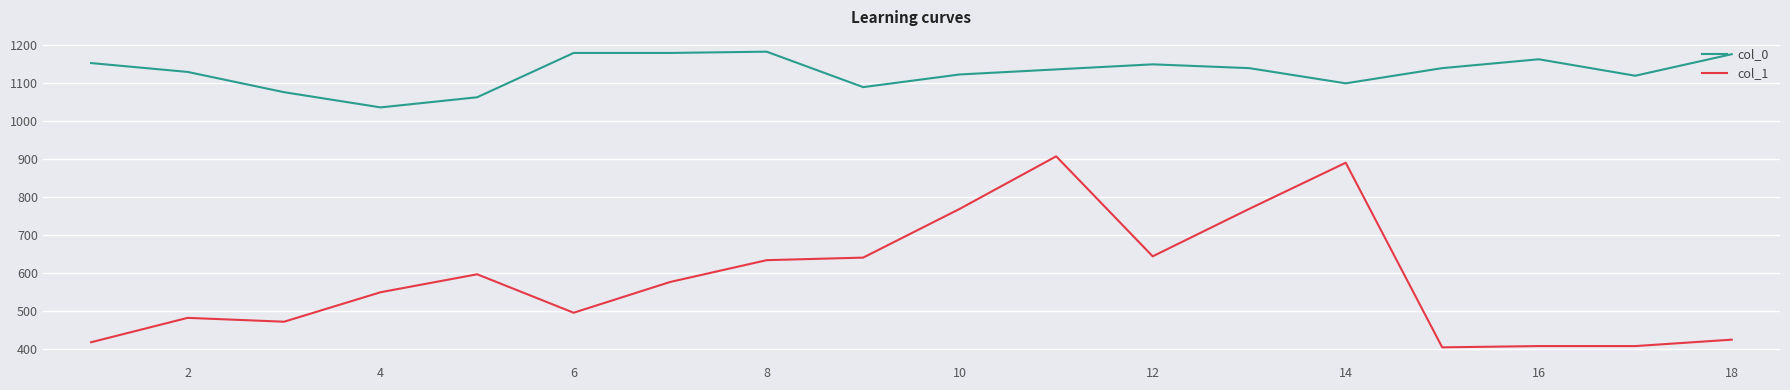

What is the maximum value for col_0?

1183.3